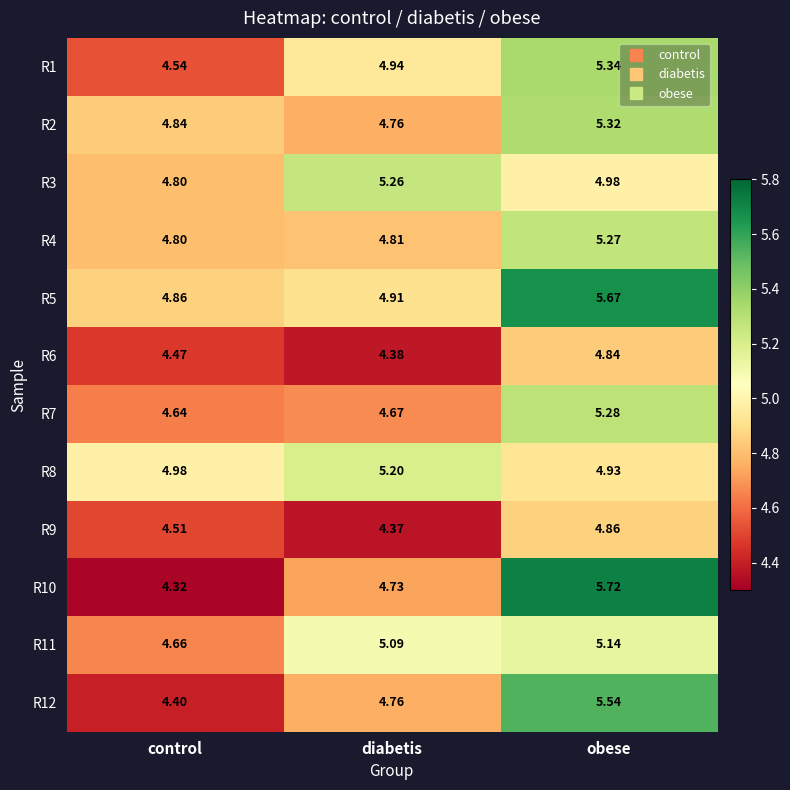

Which category has the highest value in the R7 series?

obese